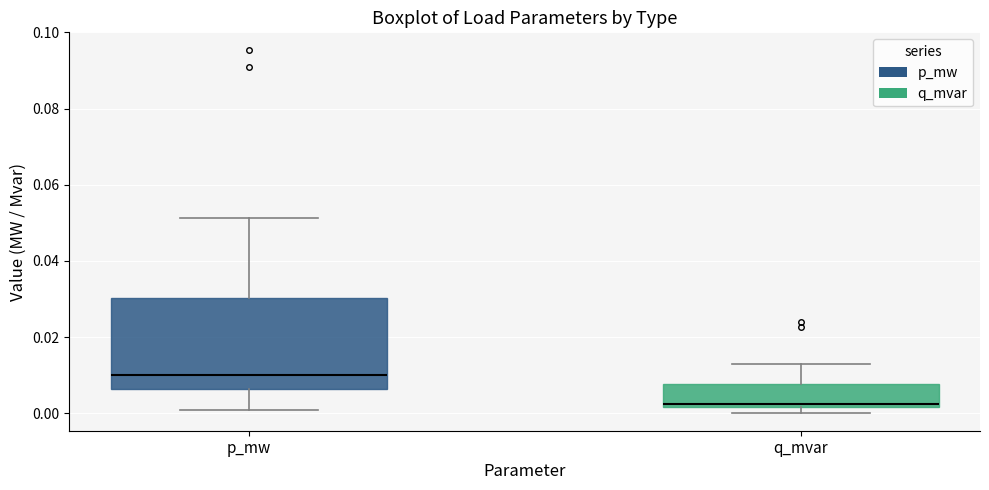

Reading left to right, read every box against the y-axis: the position of its median line, the range the box covers, and the ends of its whiskers. The values are not printed on the chart, so give them approximately, as read against the axis.

p_mw: median 0.010, box 0.006 to 0.030, whiskers 0.000 to 0.052
q_mvar: median 0.002 (just above the box's lower edge), box 0.002 to 0.008, whiskers 0.000 to 0.012